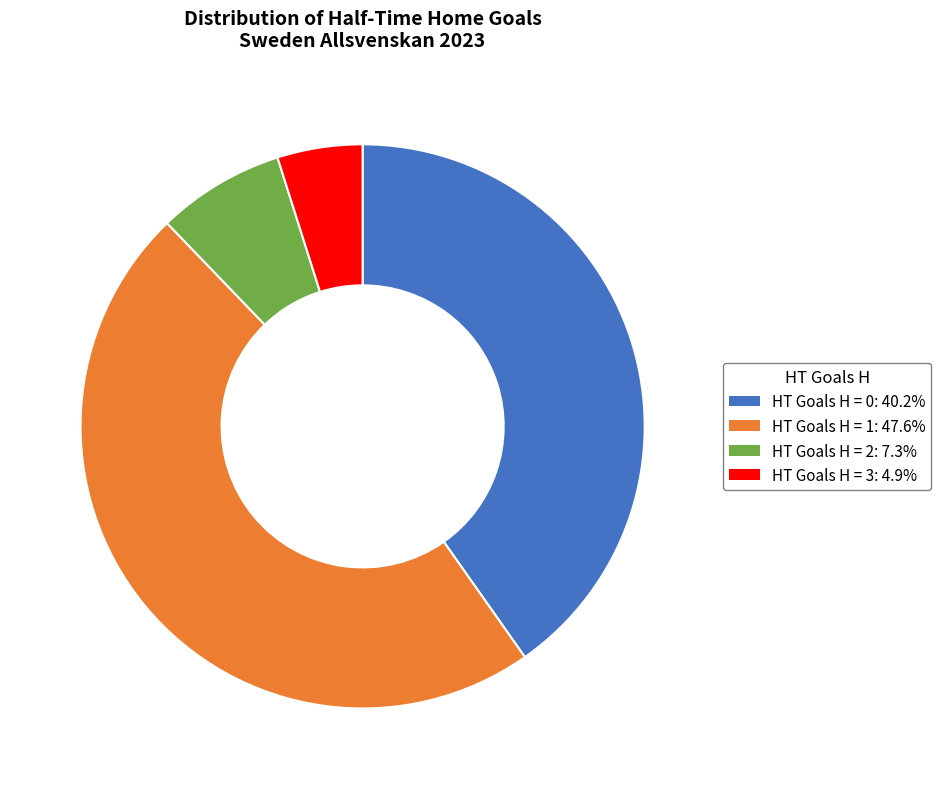

Does any single category account for the majority?

No